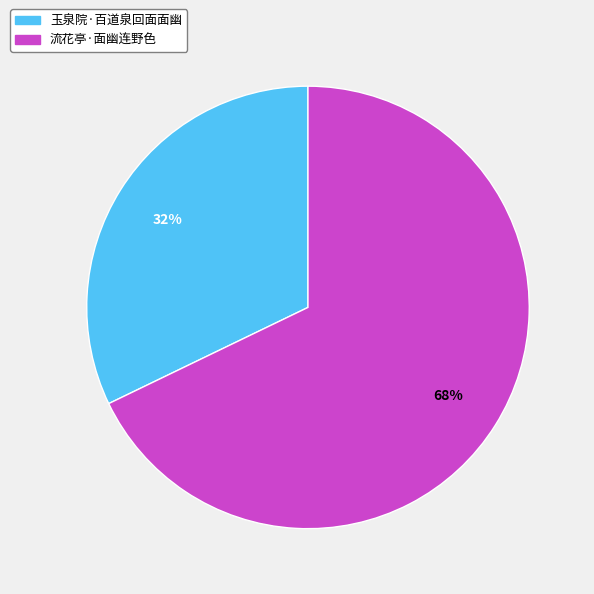

What is the largest slice in the pie chart?

流花亭·面幽连野色